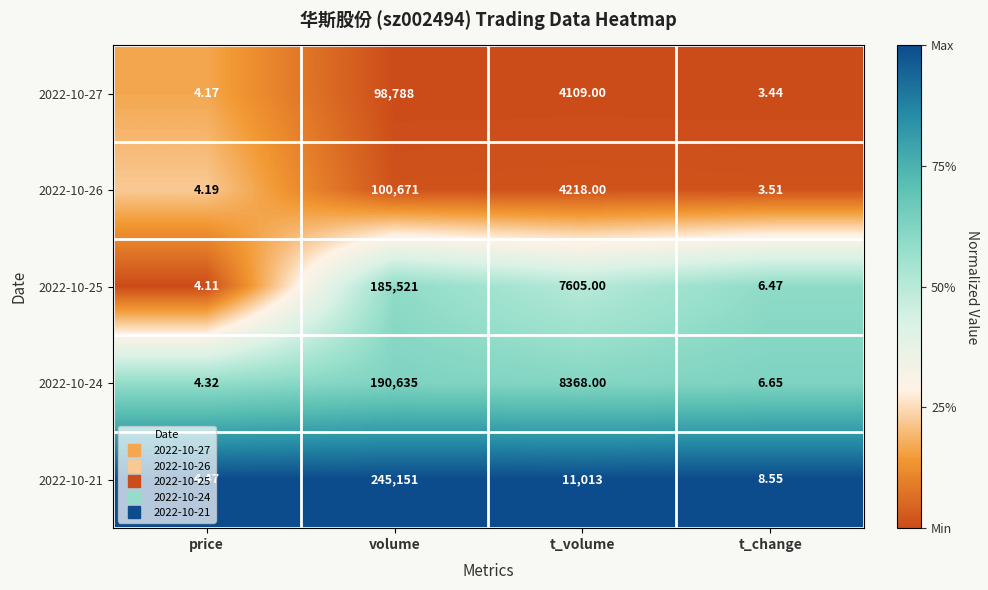

Where does the 2022-10-26 series first go above 4218?

volume